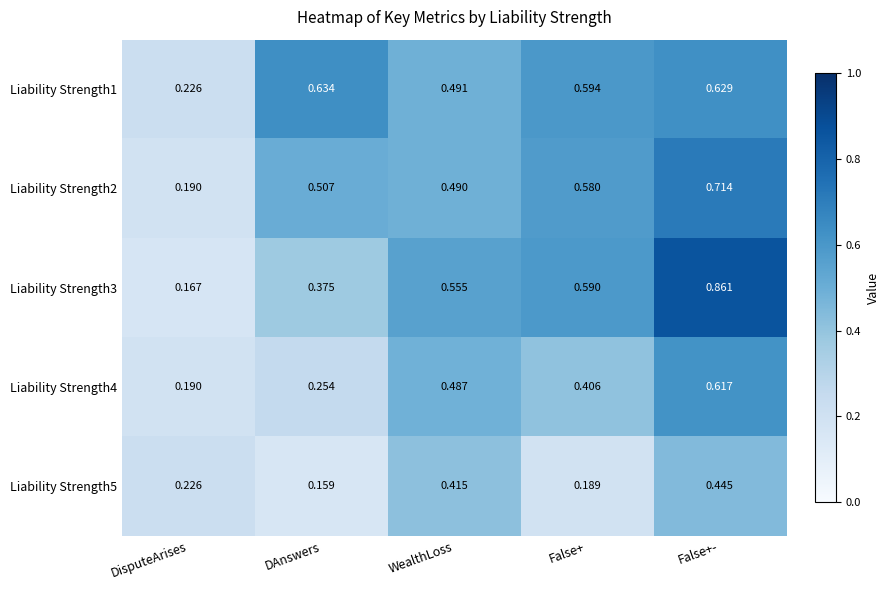

At which label is Liability Strength4 closest to 0?

DisputeArises